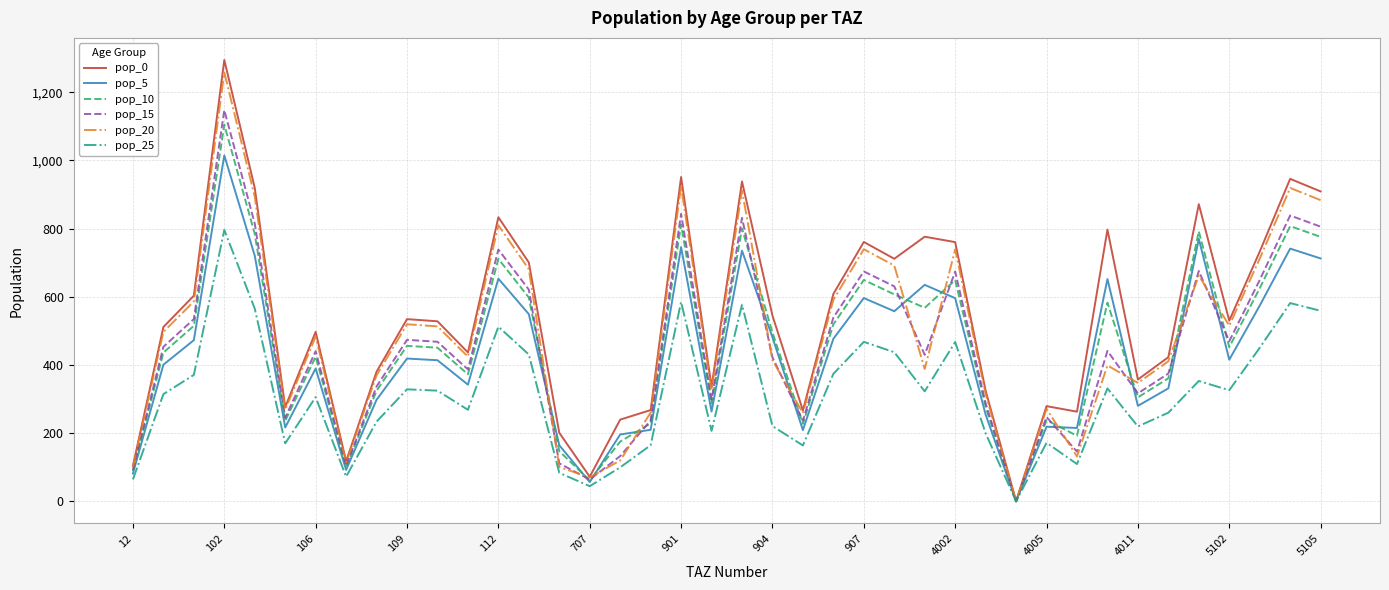

What are all the series names shown in the legend?

pop_0, pop_5, pop_10, pop_15, pop_20, pop_25